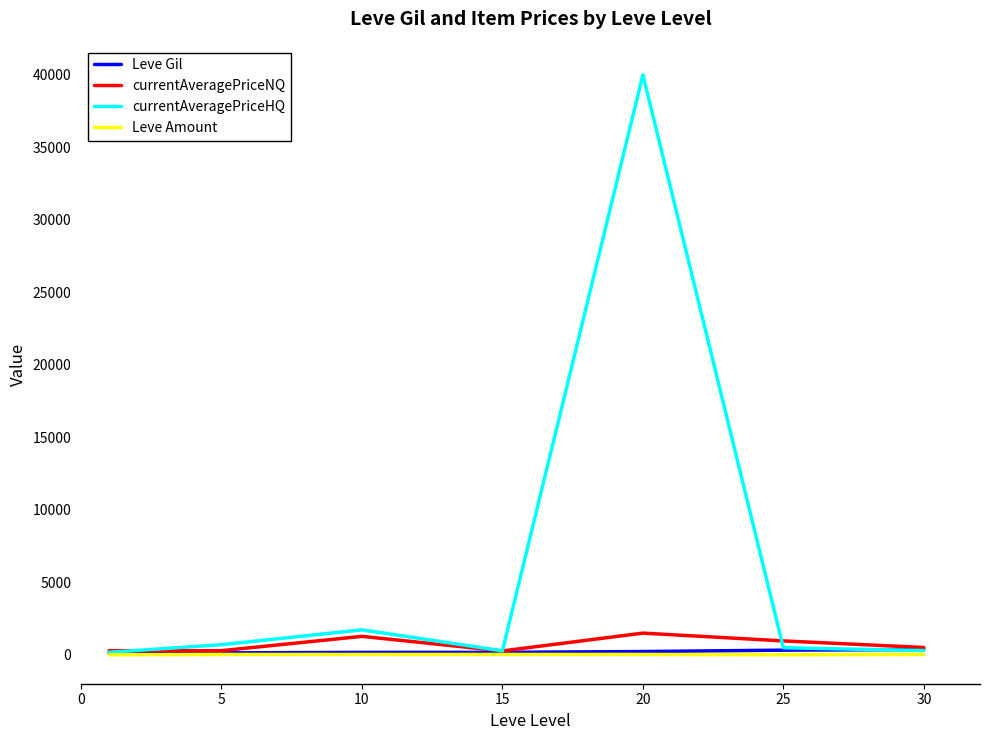

What is the maximum value shown in the chart?

40000.0